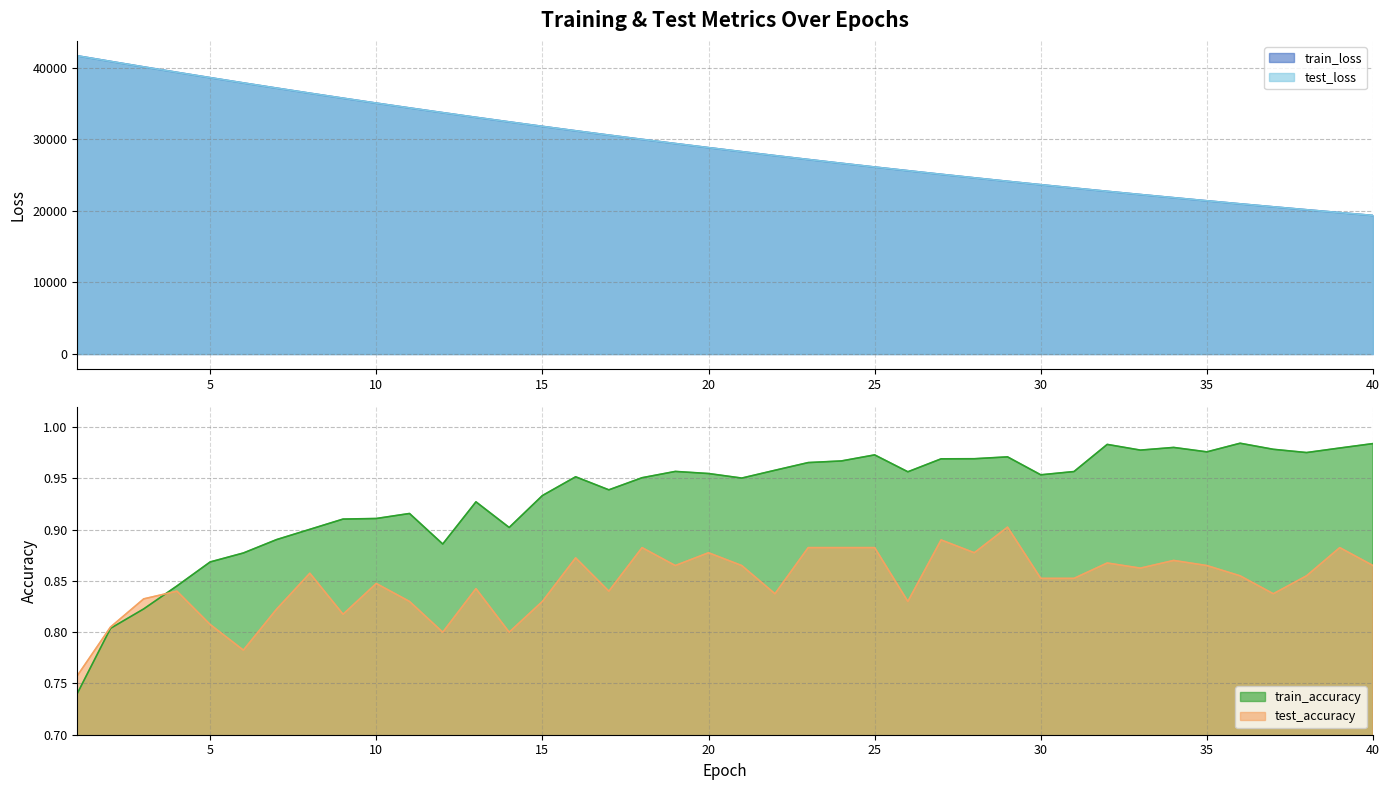

At how many categories does at least one series exceed 2168?

40